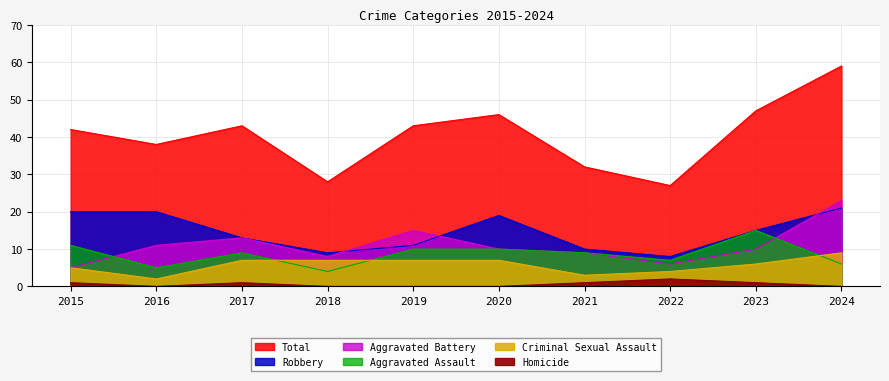

What is the sum of the Homicide values at 2017 and 2019?

1